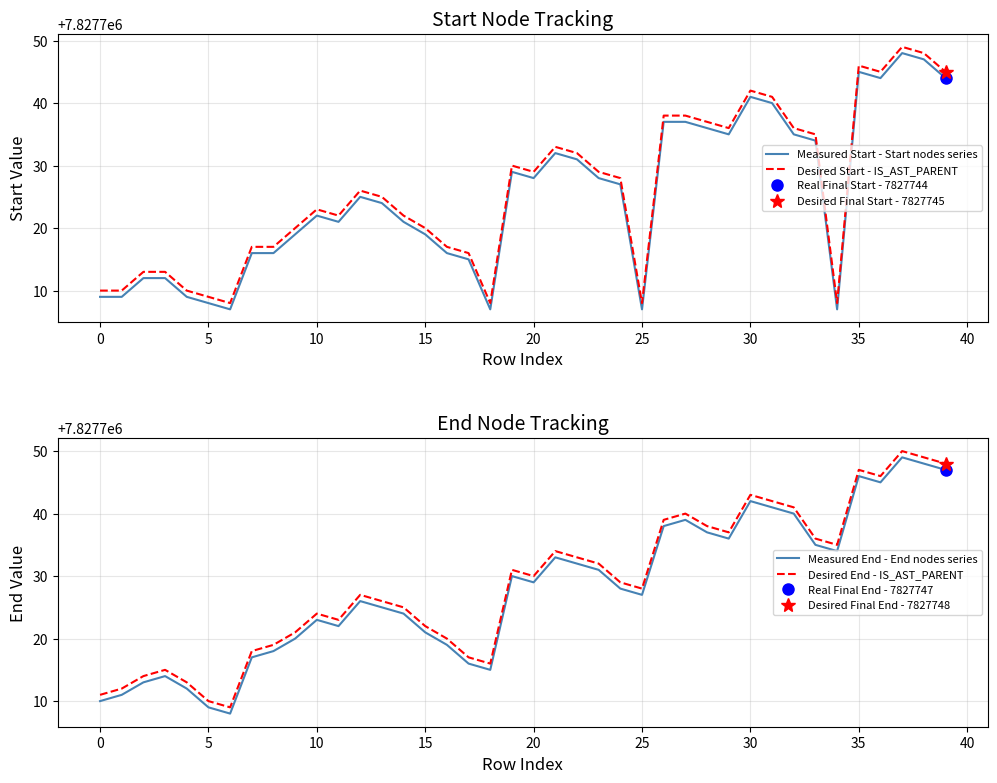

What is the difference between the second highest and second lowest values in the Measured End - End nodes series series?

39